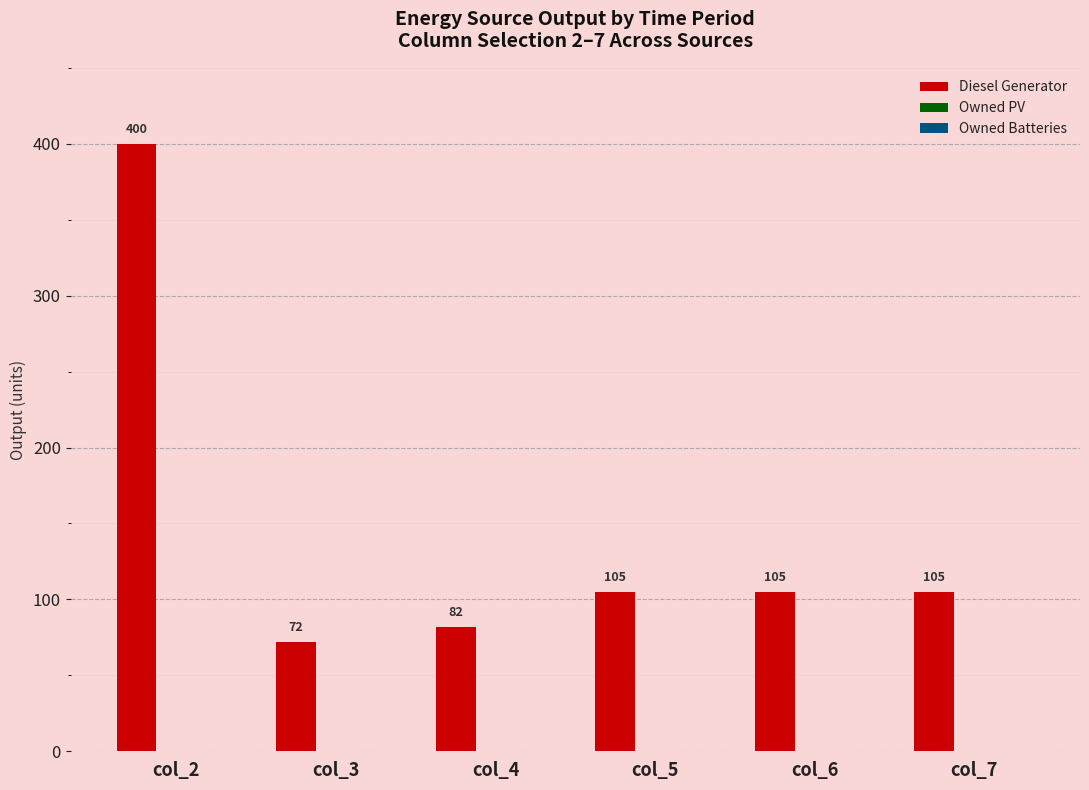

How many bars are there in total?

6